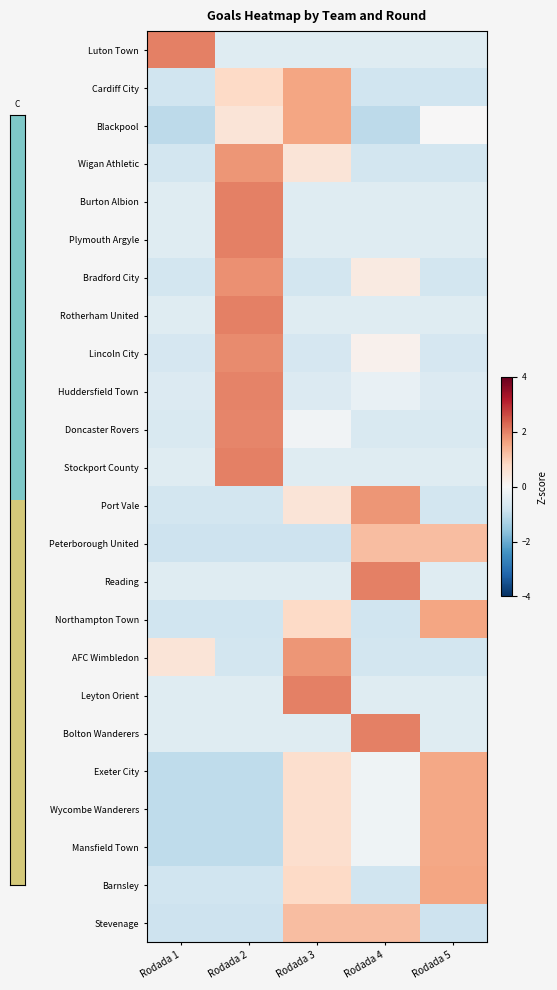

Reading left to right, extract all data points from this chart.

Luton Town: Rodada 1=2.0	Rodada 2=-0.5	Rodada 3=-0.5	Rodada 4=-0.5	Rodada 5=-0.5
Cardiff City: Rodada 1=-0.8	Rodada 2=0.8	Rodada 3=1.6	Rodada 4=-0.8	Rodada 5=-0.8
Blackpool: Rodada 1=-1.1	Rodada 2=0.5	Rodada 3=1.6	Rodada 4=-1.1	Rodada 5=0.0
Wigan Athletic: Rodada 1=-0.8	Rodada 2=1.8	Rodada 3=0.5	Rodada 4=-0.8	Rodada 5=-0.8
Burton Albion: Rodada 1=-0.5	Rodada 2=2.0	Rodada 3=-0.5	Rodada 4=-0.5	Rodada 5=-0.5
Plymouth Argyle: Rodada 1=-0.5	Rodada 2=2.0	Rodada 3=-0.5	Rodada 4=-0.5	Rodada 5=-0.5
Bradford City: Rodada 1=-0.7	Rodada 2=1.8	Rodada 3=-0.7	Rodada 4=0.4	Rodada 5=-0.7
Rotherham United: Rodada 1=-0.5	Rodada 2=2.0	Rodada 3=-0.5	Rodada 4=-0.5	Rodada 5=-0.5
Lincoln City: Rodada 1=-0.7	Rodada 2=1.9	Rodada 3=-0.7	Rodada 4=0.2	Rodada 5=-0.7
Huddersfield Town: Rodada 1=-0.6	Rodada 2=2.0	Rodada 3=-0.6	Rodada 4=-0.3	Rodada 5=-0.6
Doncaster Rovers: Rodada 1=-0.6	Rodada 2=2.0	Rodada 3=-0.1	Rodada 4=-0.6	Rodada 5=-0.6
Stockport County: Rodada 1=-0.5	Rodada 2=2.0	Rodada 3=-0.5	Rodada 4=-0.5	Rodada 5=-0.5
Port Vale: Rodada 1=-0.8	Rodada 2=-0.8	Rodada 3=0.5	Rodada 4=1.8	Rodada 5=-0.8
Peterborough United: Rodada 1=-0.8	Rodada 2=-0.8	Rodada 3=-0.8	Rodada 4=1.2	Rodada 5=1.2
Reading: Rodada 1=-0.5	Rodada 2=-0.5	Rodada 3=-0.5	Rodada 4=2.0	Rodada 5=-0.5
Northampton Town: Rodada 1=-0.8	Rodada 2=-0.8	Rodada 3=0.8	Rodada 4=-0.8	Rodada 5=1.6
AFC Wimbledon: Rodada 1=0.5	Rodada 2=-0.8	Rodada 3=1.8	Rodada 4=-0.8	Rodada 5=-0.8
Leyton Orient: Rodada 1=-0.5	Rodada 2=-0.5	Rodada 3=2.0	Rodada 4=-0.5	Rodada 5=-0.5
Bolton Wanderers: Rodada 1=-0.5	Rodada 2=-0.5	Rodada 3=-0.5	Rodada 4=2.0	Rodada 5=-0.5
Exeter City: Rodada 1=-1.0	Rodada 2=-1.0	Rodada 3=0.7	Rodada 4=-0.2	Rodada 5=1.5
Wycombe Wanderers: Rodada 1=-1.0	Rodada 2=-1.0	Rodada 3=0.7	Rodada 4=-0.2	Rodada 5=1.5
Mansfield Town: Rodada 1=-1.0	Rodada 2=-1.0	Rodada 3=0.7	Rodada 4=-0.2	Rodada 5=1.5
Barnsley: Rodada 1=-0.8	Rodada 2=-0.8	Rodada 3=0.8	Rodada 4=-0.8	Rodada 5=1.6
Stevenage: Rodada 1=-0.8	Rodada 2=-0.8	Rodada 3=1.2	Rodada 4=1.2	Rodada 5=-0.8